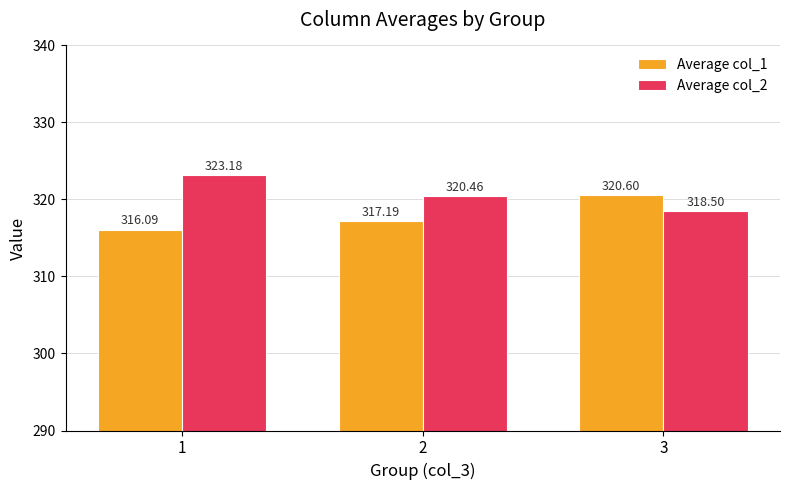

What is the maximum value shown in the chart?

323.2